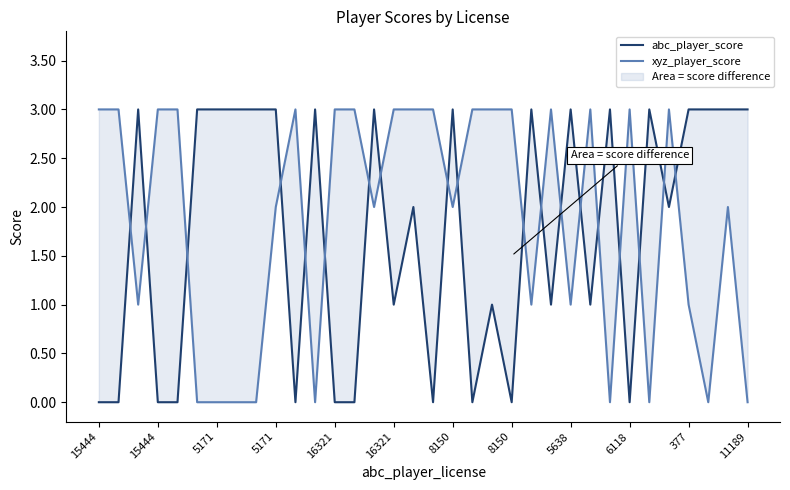

True or false: xyz_player_score has a value of 1 at 17.

False